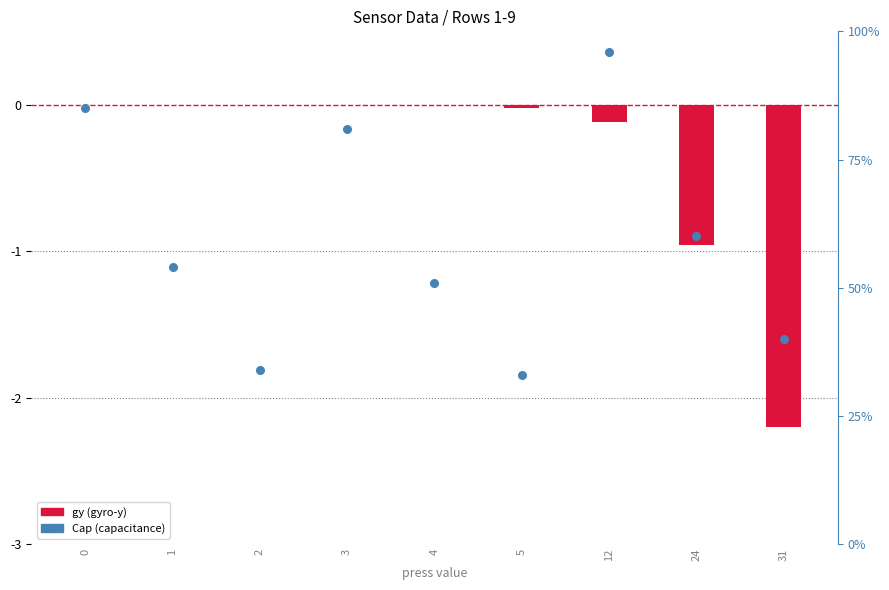

At which category is the sum across all series the highest?

12